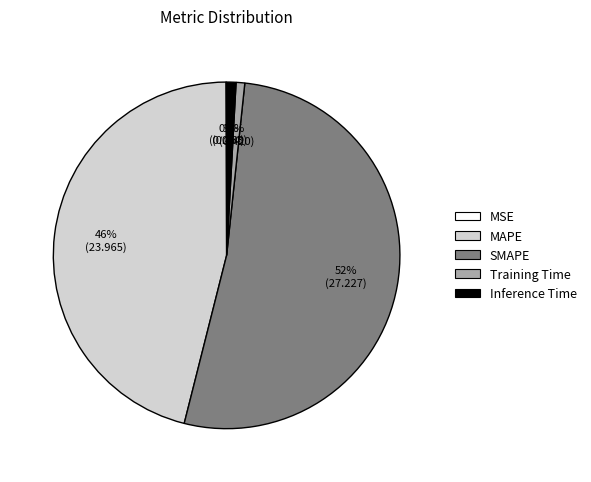

Does SMAPE represent more than half of the total?

Yes